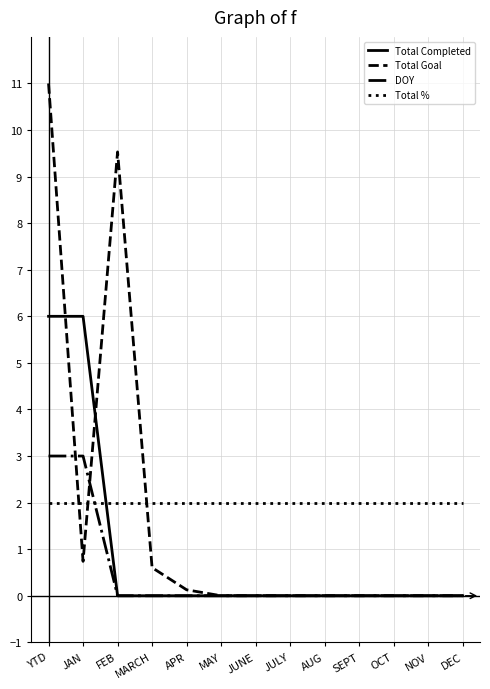

At which category does Total Goal reach its first local valley?

JAN